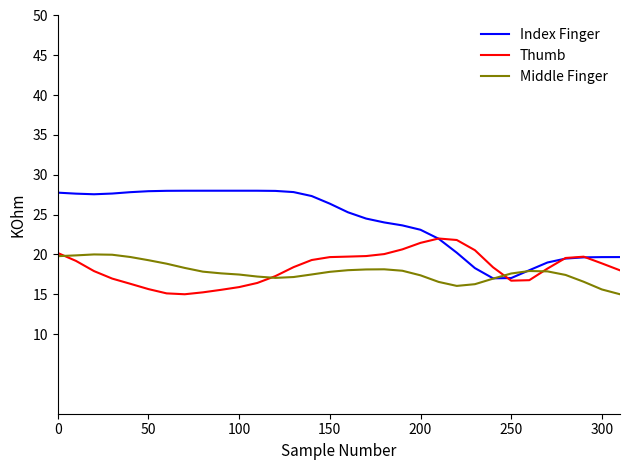

What is the lowest value of the Index Finger series?

17.0